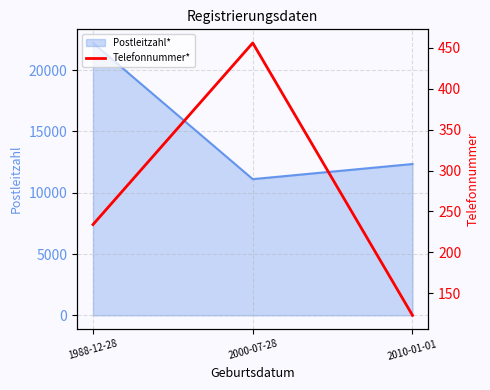

Where is Postleitzahl* nearest to the value 16666?

2010-01-01